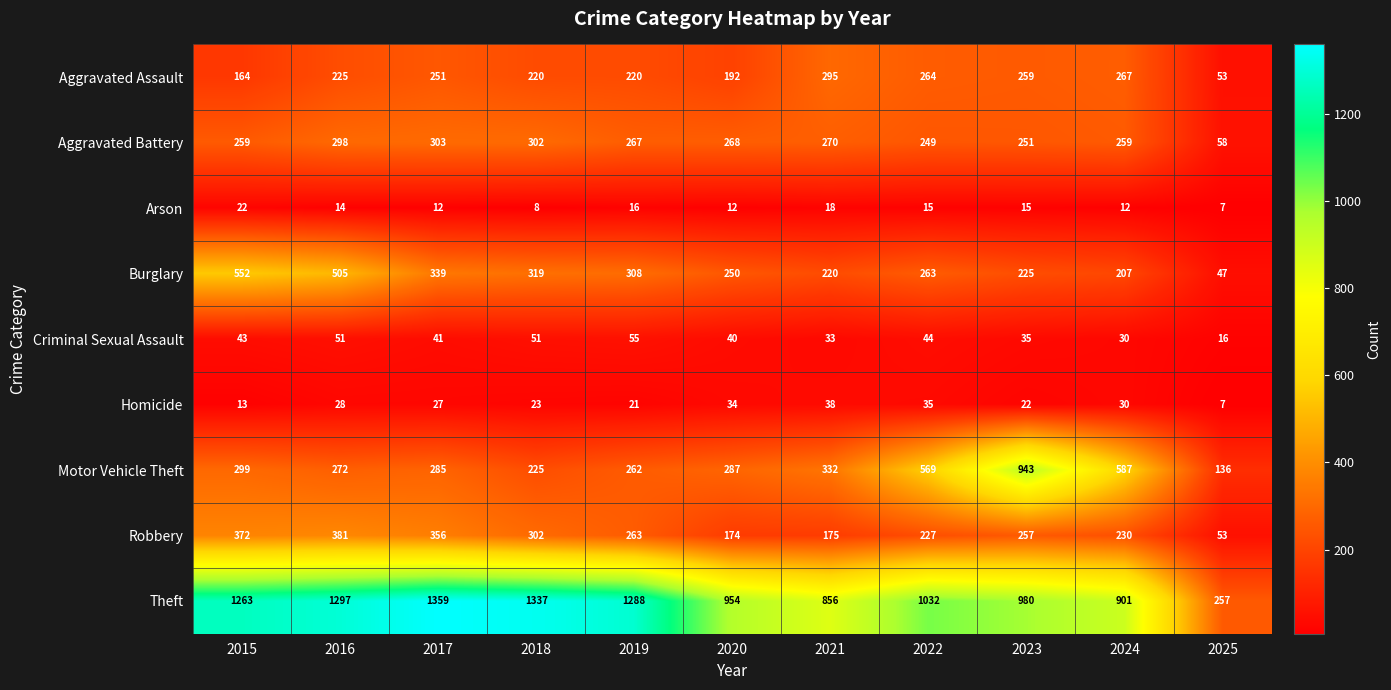

At which category does the chart reach its peak across all series?

2017